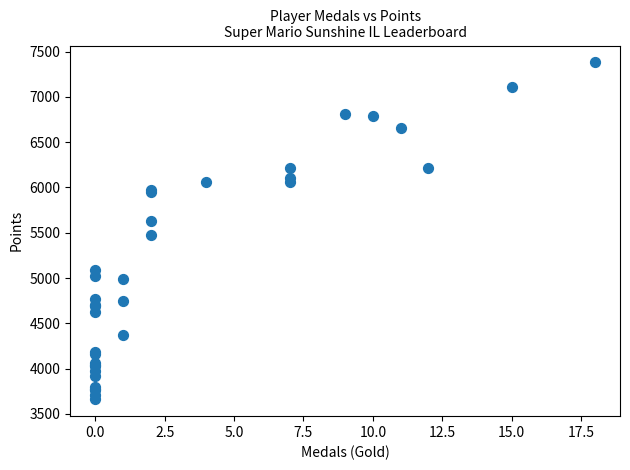

What Y value in the scatter plot is closest to 5521?

5475